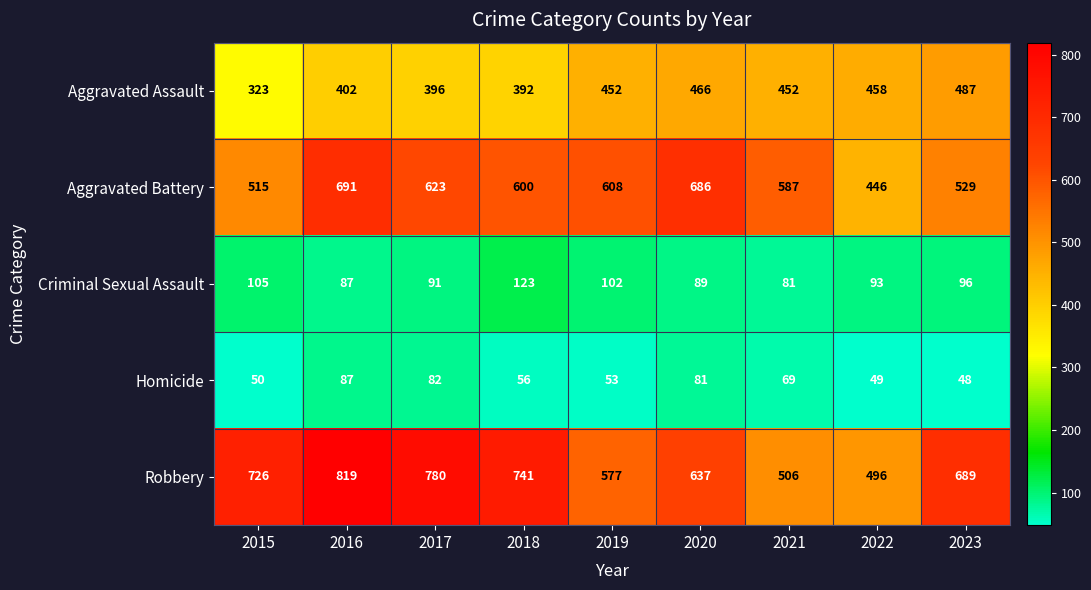

At which label is Robbery closest to 657?

2020